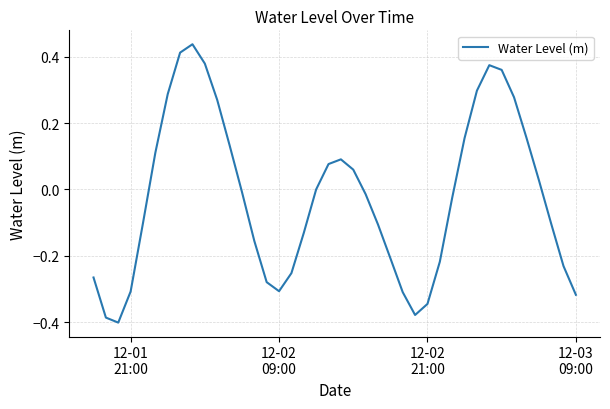

Does the chart display data point markers on the line(s)?

No